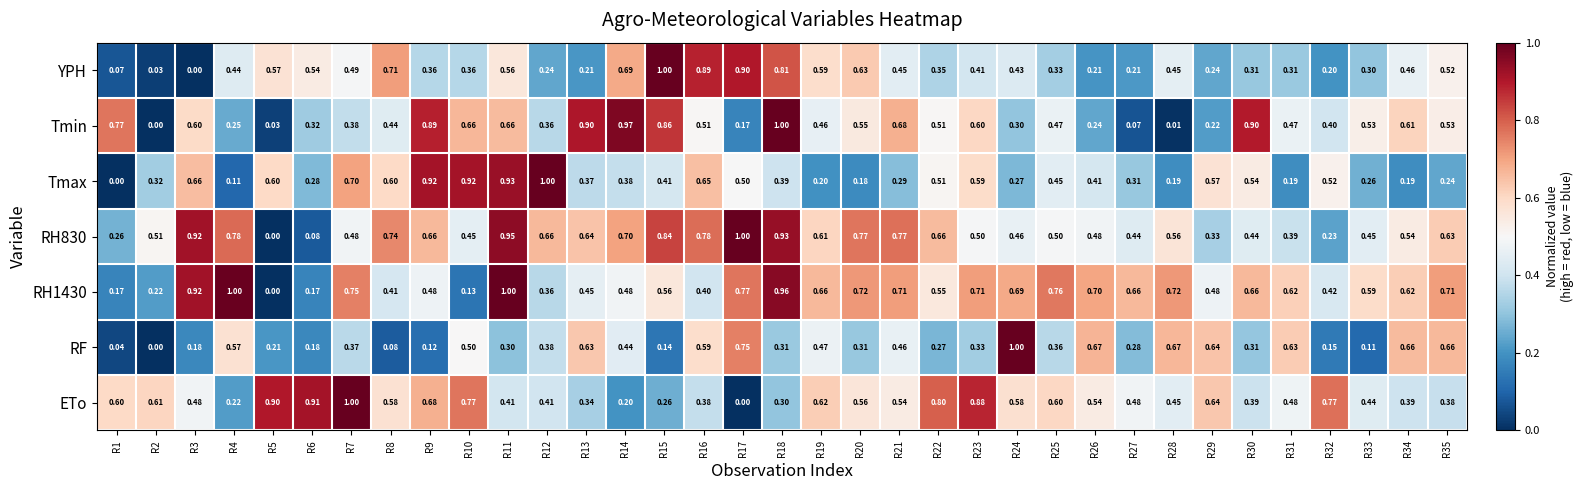

Which series changed the most between R17 and R26?

YPH